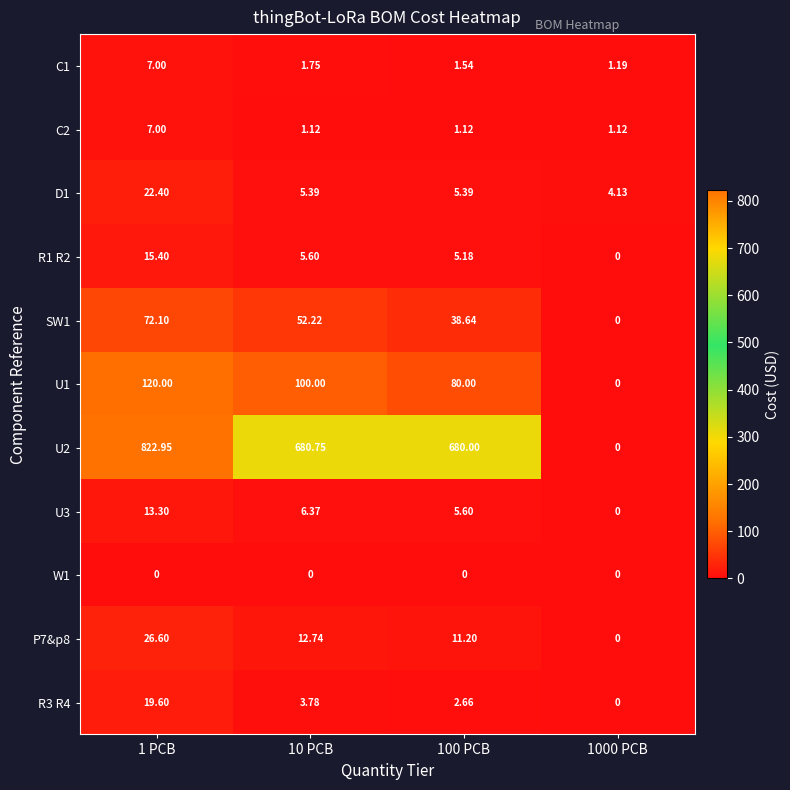

Is the value of R1 R2 at 10 PCB greater than the value of C2 at 1 PCB?

No